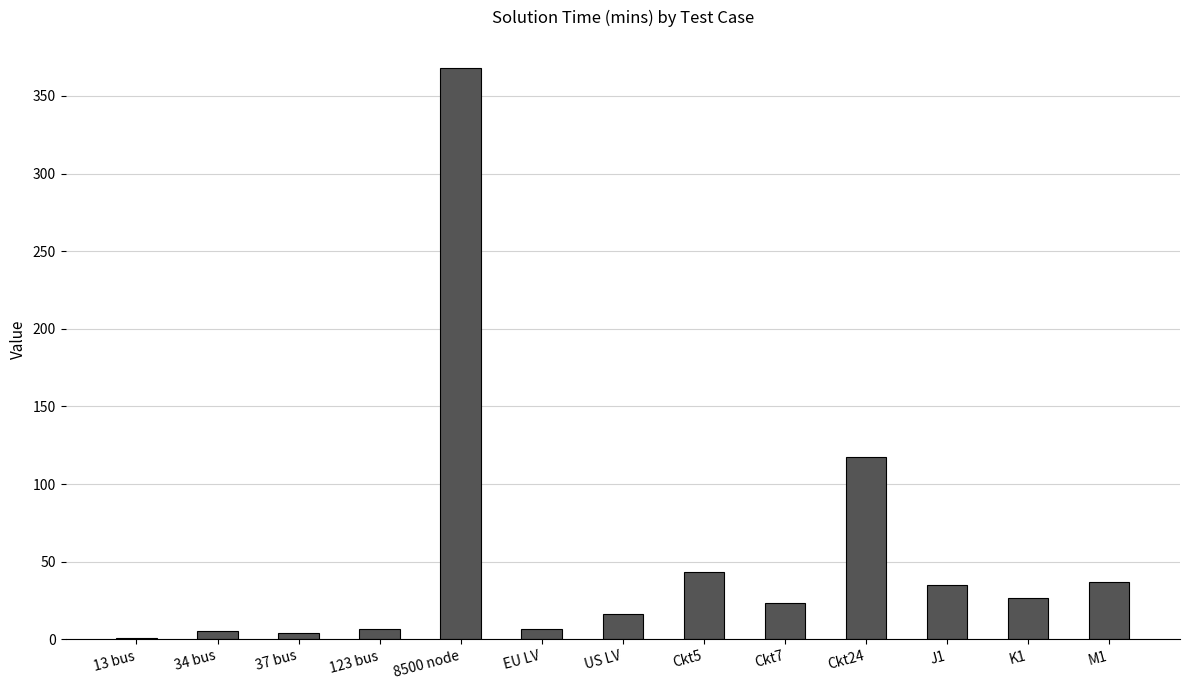

What is the average value?

53.1